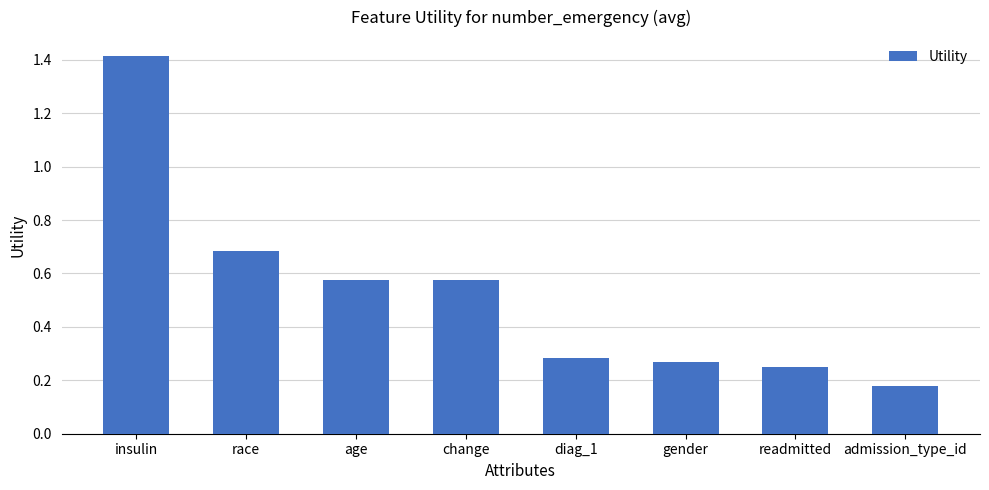

What position from the right is diag_1?

4